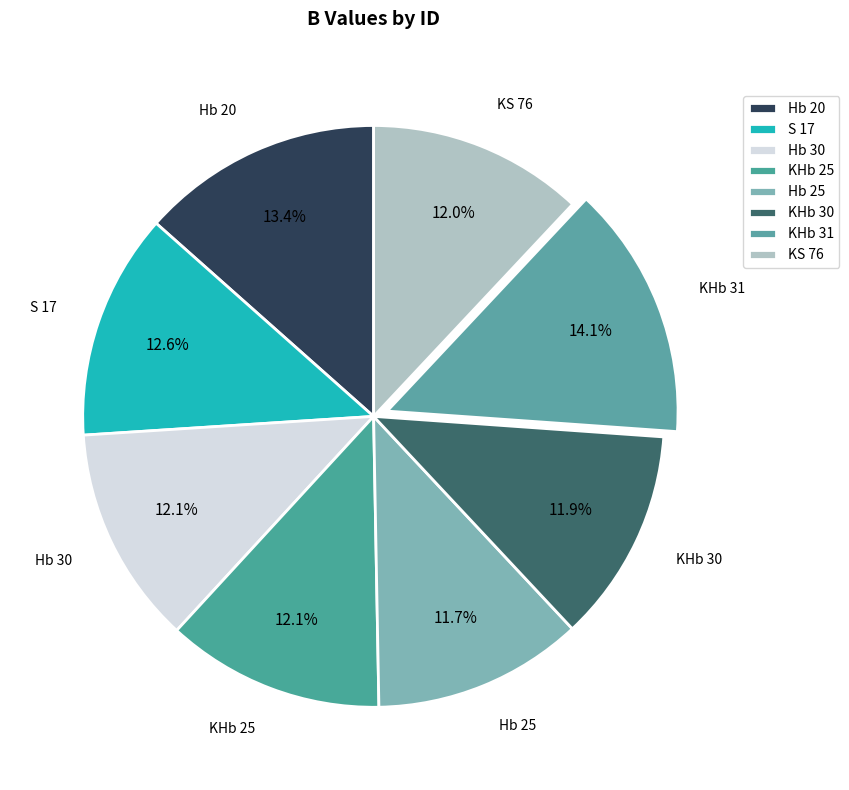

To the nearest percent, what is the difference between the largest and smallest slice percentages?

2%